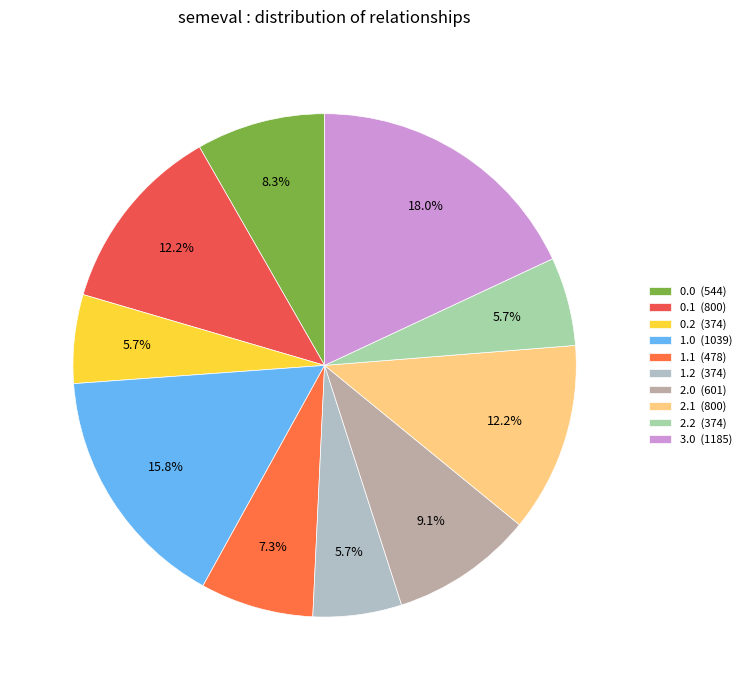

Which category has the biggest portion of the pie?

3.0